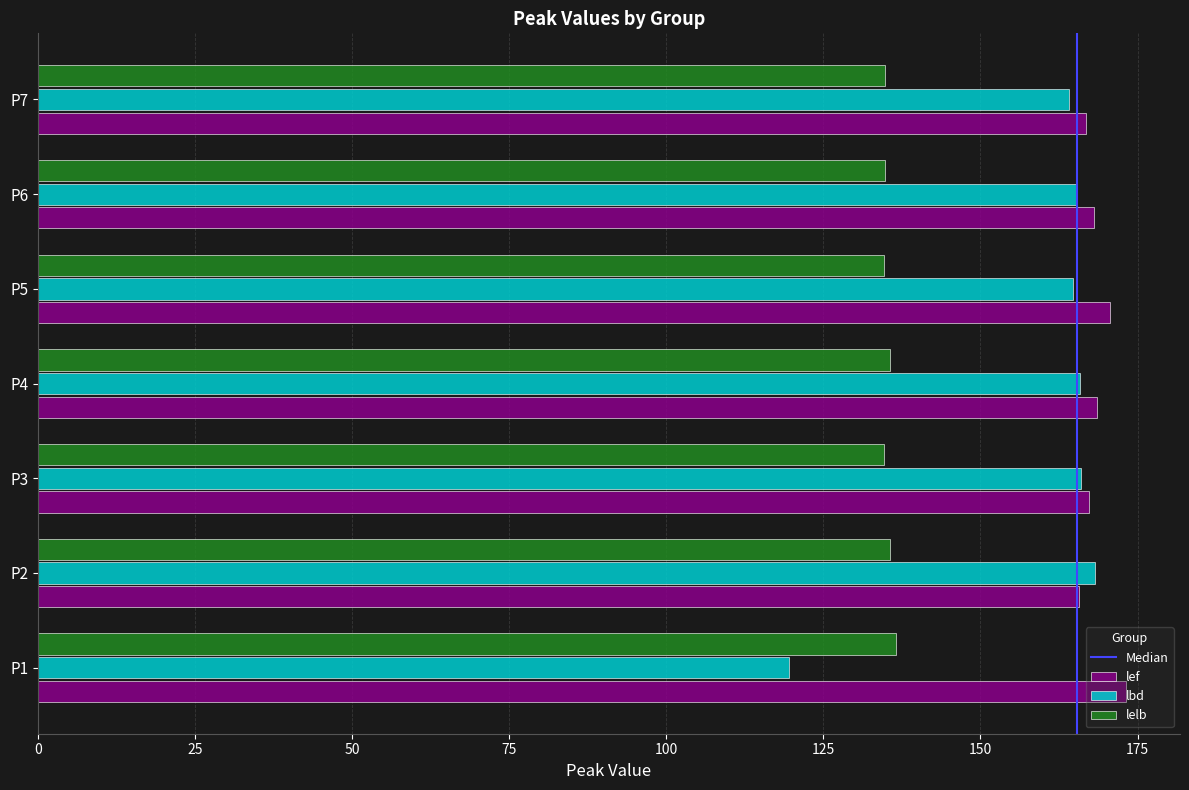

What is the sum of all lbd values?

1113.8